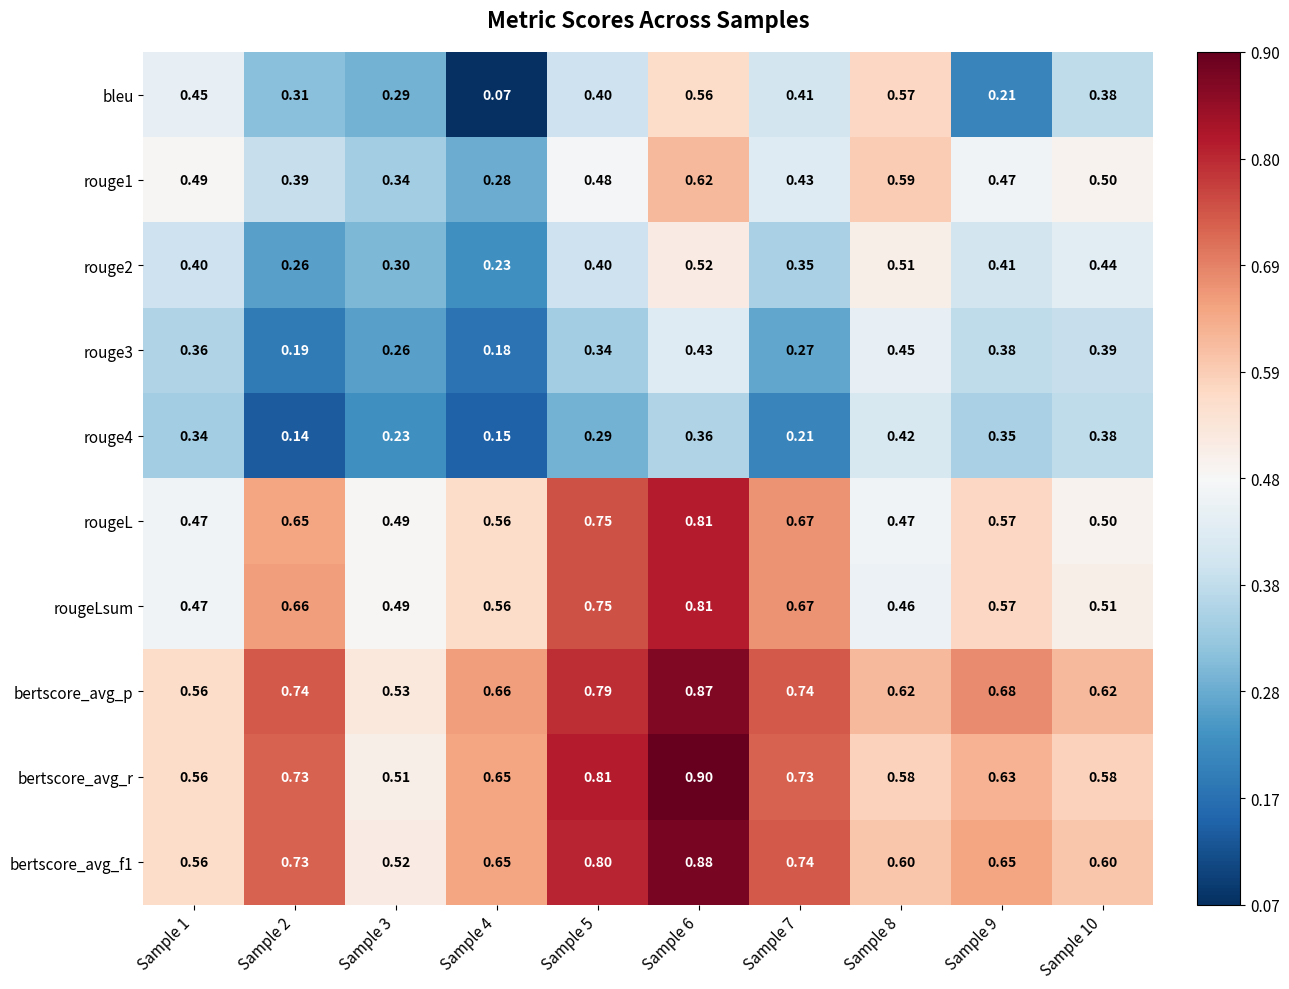

Which series has the widest spread of values?

bleu